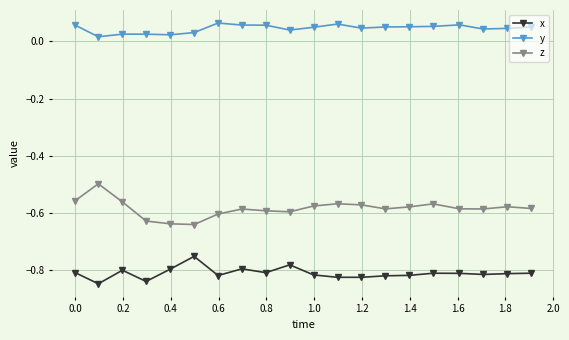

True or false: z has more than 0 points higher than both neighbors.

True